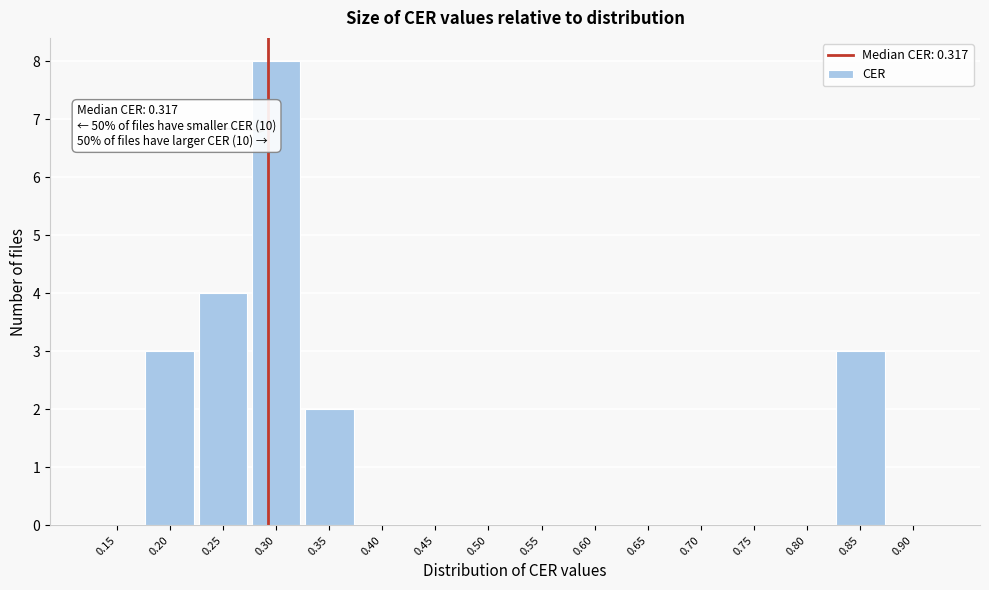

Reading left to right, transcribe all the data shown in this chart.

0.15=0	0.20=3	0.25=4	0.30=8	0.35=2	0.40=0	0.45=0	0.50=0	0.55=0	0.60=0	0.65=0	0.70=0	0.75=0	0.80=0	0.85=3	0.90=0